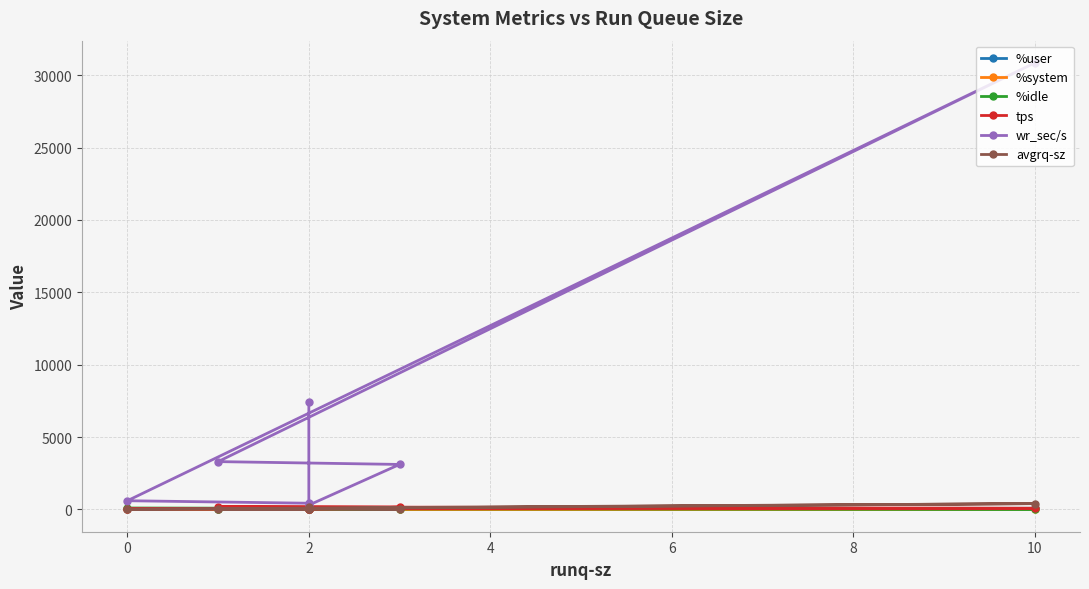

What is the difference between the highest and lowest values at 4?

3301.5